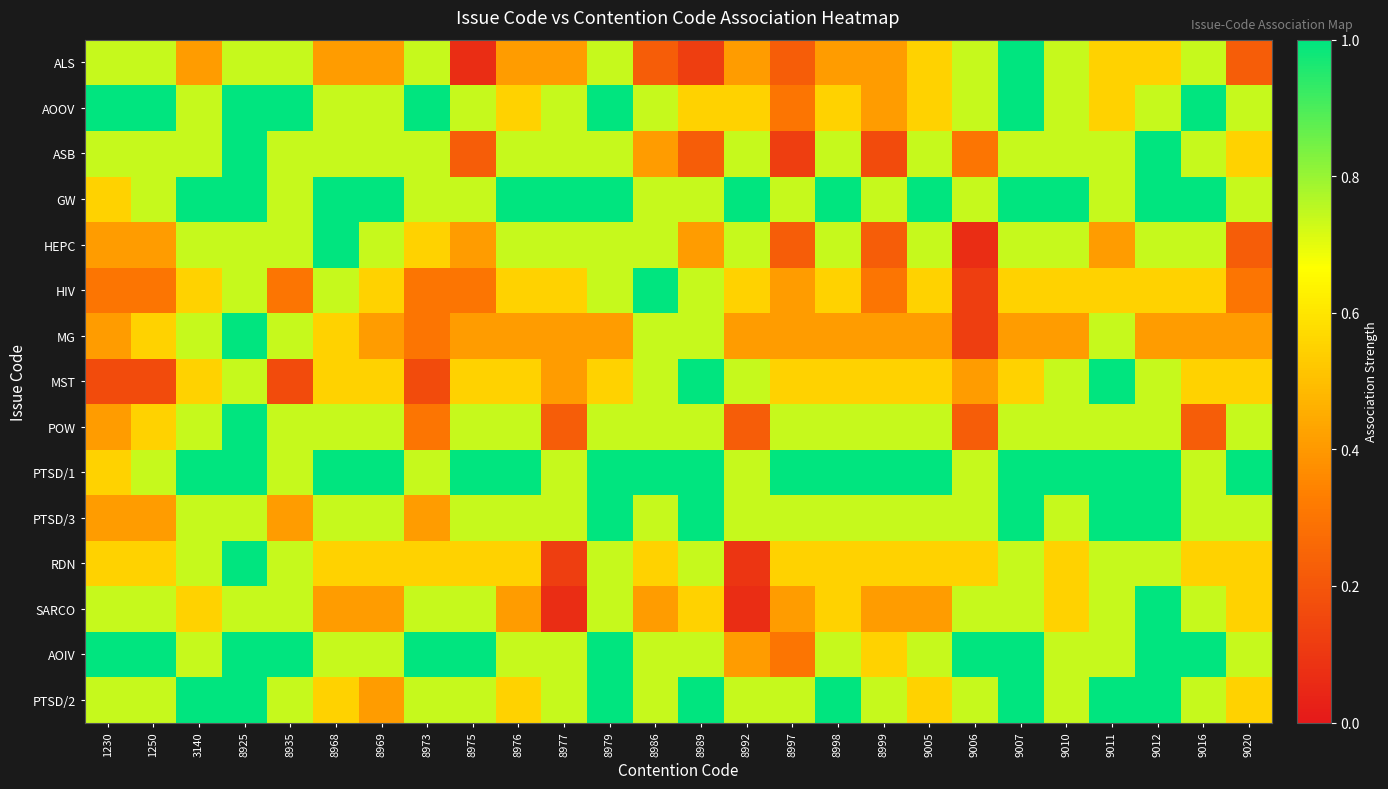

Reading left to right, extract all data points from this chart.

ALS: 1230=0.7	1250=0.7	3140=0.4	8925=0.7	8935=0.7	8968=0.4	8969=0.4	8973=0.7	8975=0.1	8976=0.4	8977=0.4	8979=0.7	8986=0.2	8989=0.1	8992=0.4	8997=0.2	8998=0.4	8999=0.4	9005=0.5	9006=0.7	9007=1.0	9010=0.7	9011=0.5	9012=0.5	9016=0.7	9020=0.2
AOOV: 1230=1.0	1250=1.0	3140=0.7	8925=1.0	8935=1.0	8968=0.7	8969=0.7	8973=1.0	8975=0.7	8976=0.5	8977=0.7	8979=1.0	8986=0.7	8989=0.5	8992=0.5	8997=0.3	8998=0.5	8999=0.4	9005=0.5	9006=0.7	9007=1.0	9010=0.7	9011=0.5	9012=0.7	9016=1.0	9020=0.7
ASB: 1230=0.7	1250=0.7	3140=0.7	8925=1.0	8935=0.7	8968=0.7	8969=0.7	8973=0.7	8975=0.2	8976=0.7	8977=0.7	8979=0.7	8986=0.4	8989=0.2	8992=0.7	8997=0.1	8998=0.7	8999=0.2	9005=0.7	9006=0.3	9007=0.7	9010=0.7	9011=0.7	9012=1.0	9016=0.7	9020=0.5
GW: 1230=0.5	1250=0.7	3140=1.0	8925=1.0	8935=0.7	8968=1.0	8969=1.0	8973=0.7	8975=0.7	8976=1.0	8977=1.0	8979=1.0	8986=0.7	8989=0.7	8992=1.0	8997=0.7	8998=1.0	8999=0.7	9005=1.0	9006=0.7	9007=1.0	9010=1.0	9011=0.7	9012=1.0	9016=1.0	9020=0.7
HEPC: 1230=0.4	1250=0.4	3140=0.7	8925=0.7	8935=0.7	8968=1.0	8969=0.7	8973=0.5	8975=0.4	8976=0.7	8977=0.7	8979=0.7	8986=0.7	8989=0.4	8992=0.7	8997=0.2	8998=0.7	8999=0.2	9005=0.7	9006=0.1	9007=0.7	9010=0.7	9011=0.4	9012=0.7	9016=0.7	9020=0.2
HIV: 1230=0.3	1250=0.3	3140=0.5	8925=0.7	8935=0.3	8968=0.7	8969=0.5	8973=0.3	8975=0.3	8976=0.5	8977=0.5	8979=0.7	8986=1.0	8989=0.7	8992=0.5	8997=0.4	8998=0.5	8999=0.3	9005=0.5	9006=0.1	9007=0.5	9010=0.5	9011=0.5	9012=0.5	9016=0.5	9020=0.3
MG: 1230=0.4	1250=0.5	3140=0.7	8925=1.0	8935=0.7	8968=0.5	8969=0.4	8973=0.3	8975=0.4	8976=0.4	8977=0.4	8979=0.4	8986=0.7	8989=0.7	8992=0.4	8997=0.4	8998=0.4	8999=0.4	9005=0.4	9006=0.1	9007=0.4	9010=0.4	9011=0.7	9012=0.4	9016=0.4	9020=0.4
MST: 1230=0.2	1250=0.2	3140=0.5	8925=0.7	8935=0.2	8968=0.5	8969=0.5	8973=0.2	8975=0.5	8976=0.5	8977=0.4	8979=0.5	8986=0.7	8989=1.0	8992=0.7	8997=0.5	8998=0.5	8999=0.5	9005=0.5	9006=0.4	9007=0.5	9010=0.7	9011=1.0	9012=0.7	9016=0.5	9020=0.5
POW: 1230=0.4	1250=0.5	3140=0.7	8925=1.0	8935=0.7	8968=0.7	8969=0.7	8973=0.3	8975=0.7	8976=0.7	8977=0.2	8979=0.7	8986=0.7	8989=0.7	8992=0.2	8997=0.7	8998=0.7	8999=0.7	9005=0.7	9006=0.2	9007=0.7	9010=0.7	9011=0.7	9012=0.7	9016=0.2	9020=0.7
PTSD/1: 1230=0.5	1250=0.7	3140=1.0	8925=1.0	8935=0.7	8968=1.0	8969=1.0	8973=0.7	8975=1.0	8976=1.0	8977=0.7	8979=1.0	8986=1.0	8989=1.0	8992=0.7	8997=1.0	8998=1.0	8999=1.0	9005=1.0	9006=0.7	9007=1.0	9010=1.0	9011=1.0	9012=1.0	9016=0.7	9020=1.0
PTSD/3: 1230=0.4	1250=0.4	3140=0.7	8925=0.7	8935=0.4	8968=0.7	8969=0.7	8973=0.4	8975=0.7	8976=0.7	8977=0.7	8979=1.0	8986=0.7	8989=1.0	8992=0.7	8997=0.7	8998=0.7	8999=0.7	9005=0.7	9006=0.7	9007=1.0	9010=0.7	9011=1.0	9012=1.0	9016=0.7	9020=0.7
RDN: 1230=0.5	1250=0.5	3140=0.7	8925=1.0	8935=0.7	8968=0.5	8969=0.5	8973=0.5	8975=0.5	8976=0.5	8977=0.1	8979=0.7	8986=0.5	8989=0.7	8992=0.1	8997=0.5	8998=0.5	8999=0.5	9005=0.5	9006=0.5	9007=0.7	9010=0.5	9011=0.7	9012=0.7	9016=0.5	9020=0.5
SARCO: 1230=0.7	1250=0.7	3140=0.5	8925=0.7	8935=0.7	8968=0.4	8969=0.4	8973=0.7	8975=0.7	8976=0.4	8977=0.1	8979=0.7	8986=0.4	8989=0.5	8992=0.1	8997=0.4	8998=0.5	8999=0.4	9005=0.4	9006=0.7	9007=0.7	9010=0.5	9011=0.7	9012=1.0	9016=0.7	9020=0.5
AOIV: 1230=1.0	1250=1.0	3140=0.7	8925=1.0	8935=1.0	8968=0.7	8969=0.7	8973=1.0	8975=1.0	8976=0.7	8977=0.7	8979=1.0	8986=0.7	8989=0.7	8992=0.4	8997=0.3	8998=0.7	8999=0.5	9005=0.7	9006=1.0	9007=1.0	9010=0.7	9011=0.7	9012=1.0	9016=1.0	9020=0.7
PTSD/2: 1230=0.7	1250=0.7	3140=1.0	8925=1.0	8935=0.7	8968=0.5	8969=0.4	8973=0.7	8975=0.7	8976=0.5	8977=0.7	8979=1.0	8986=0.7	8989=1.0	8992=0.7	8997=0.7	8998=1.0	8999=0.7	9005=0.5	9006=0.7	9007=1.0	9010=0.7	9011=1.0	9012=1.0	9016=0.7	9020=0.5